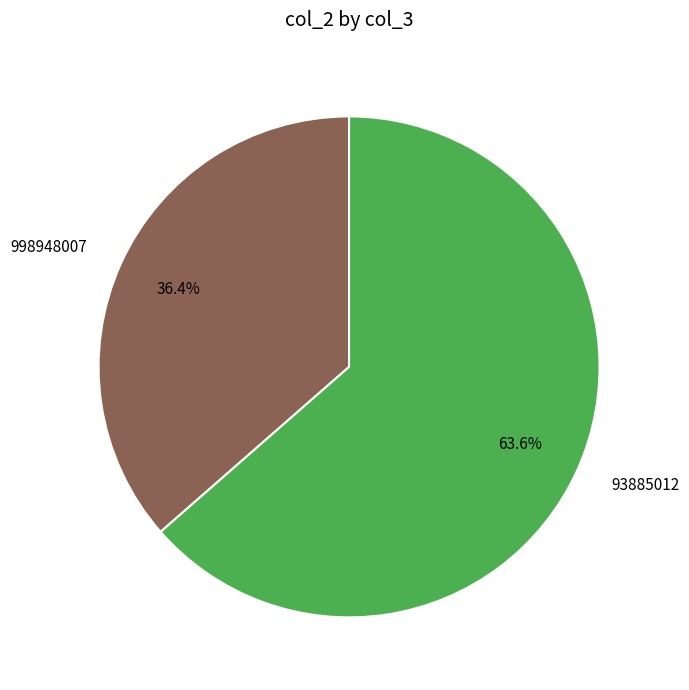

How many segments does this pie chart have?

2